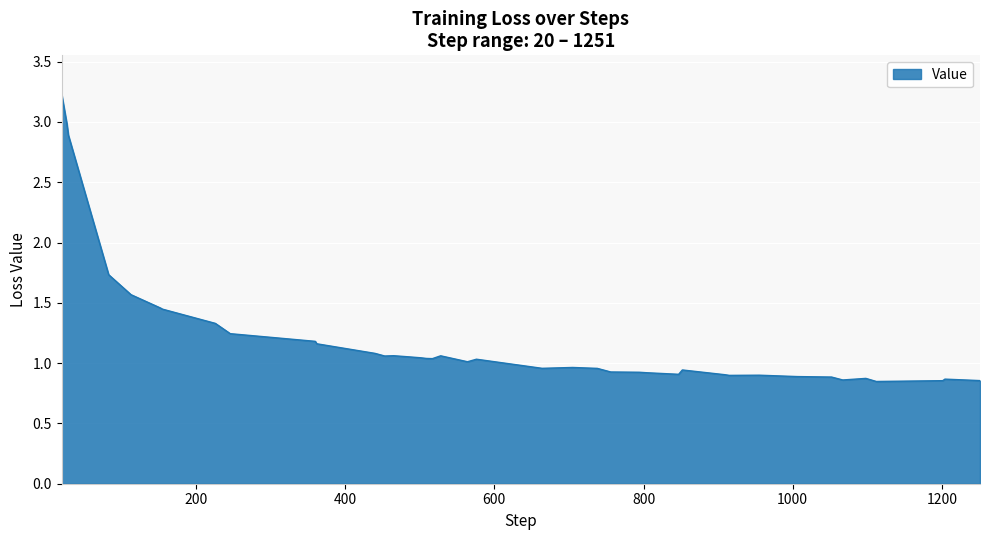

What is the difference between the maximum and minimum values?

2.4